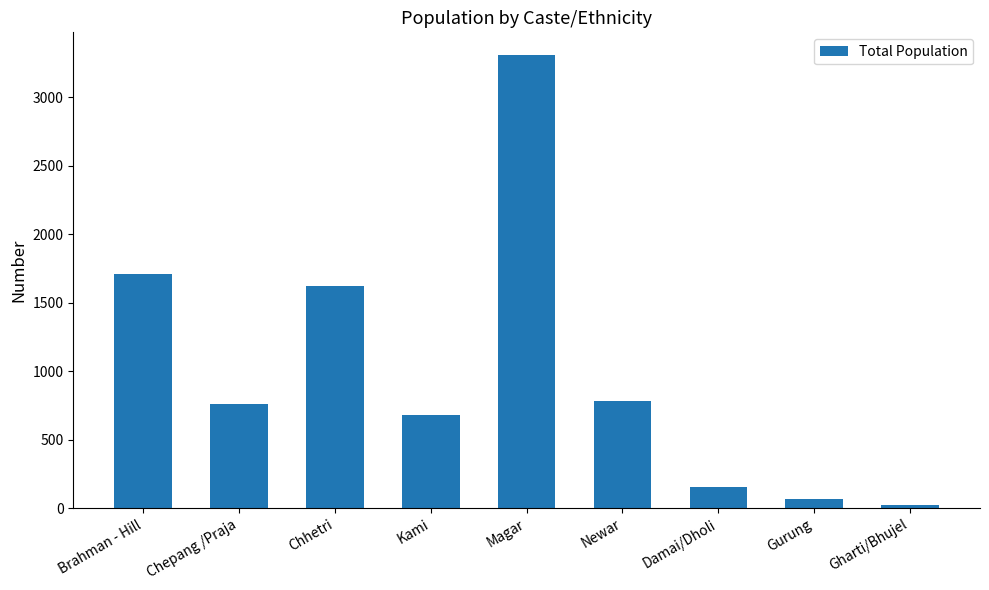

Reading right to left, extract all data points from this chart.

24	63	157	781	3307	678	1623	761	1708